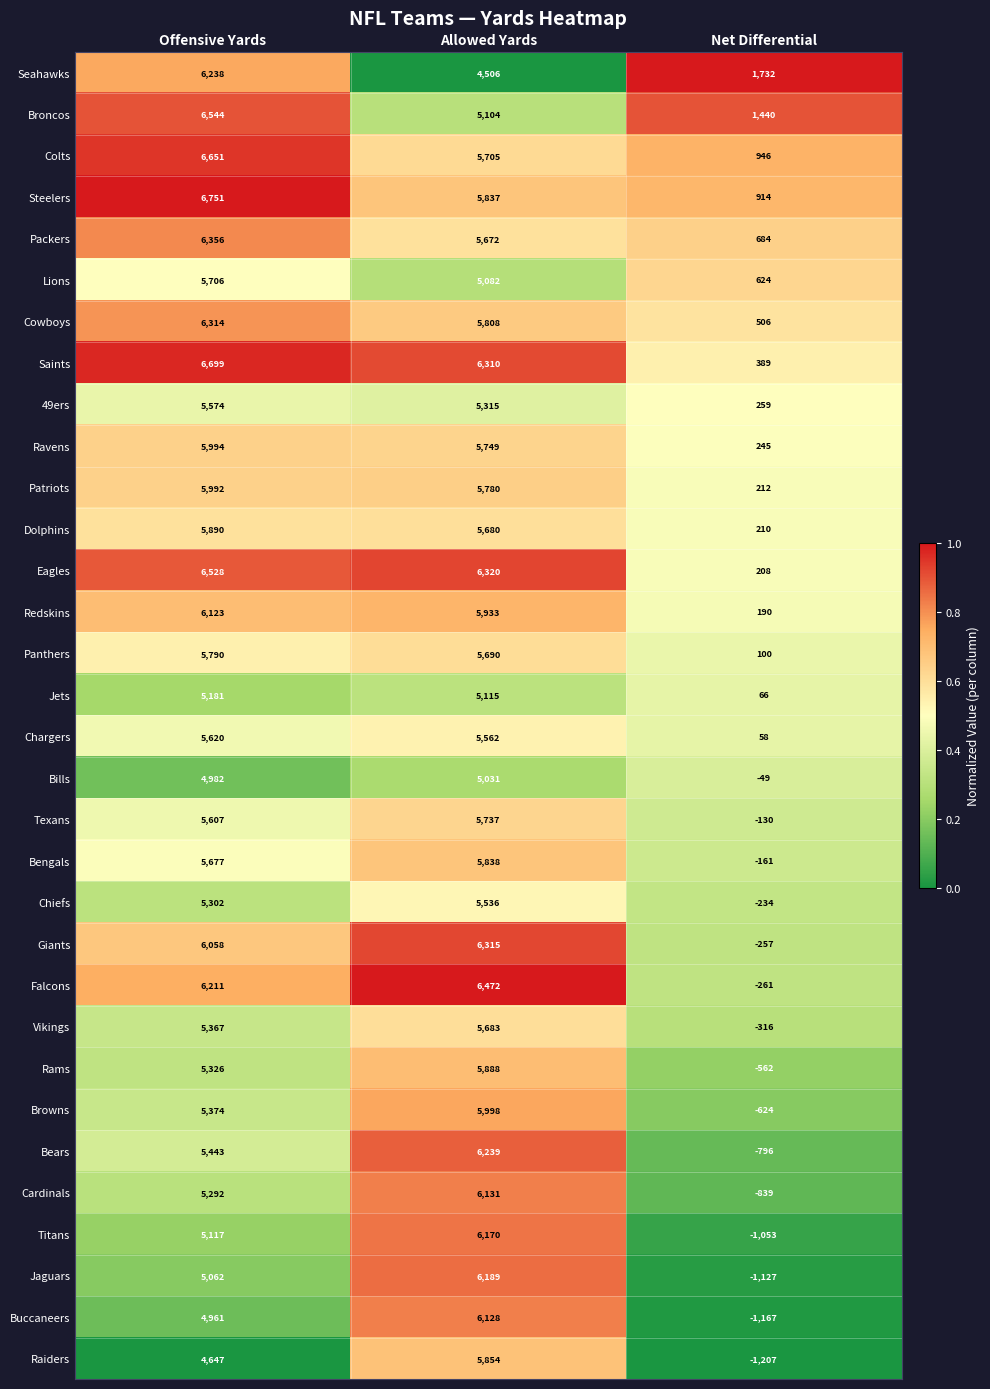

Which series changed the most between Offensive Yards and Allowed Yards?

Seahawks